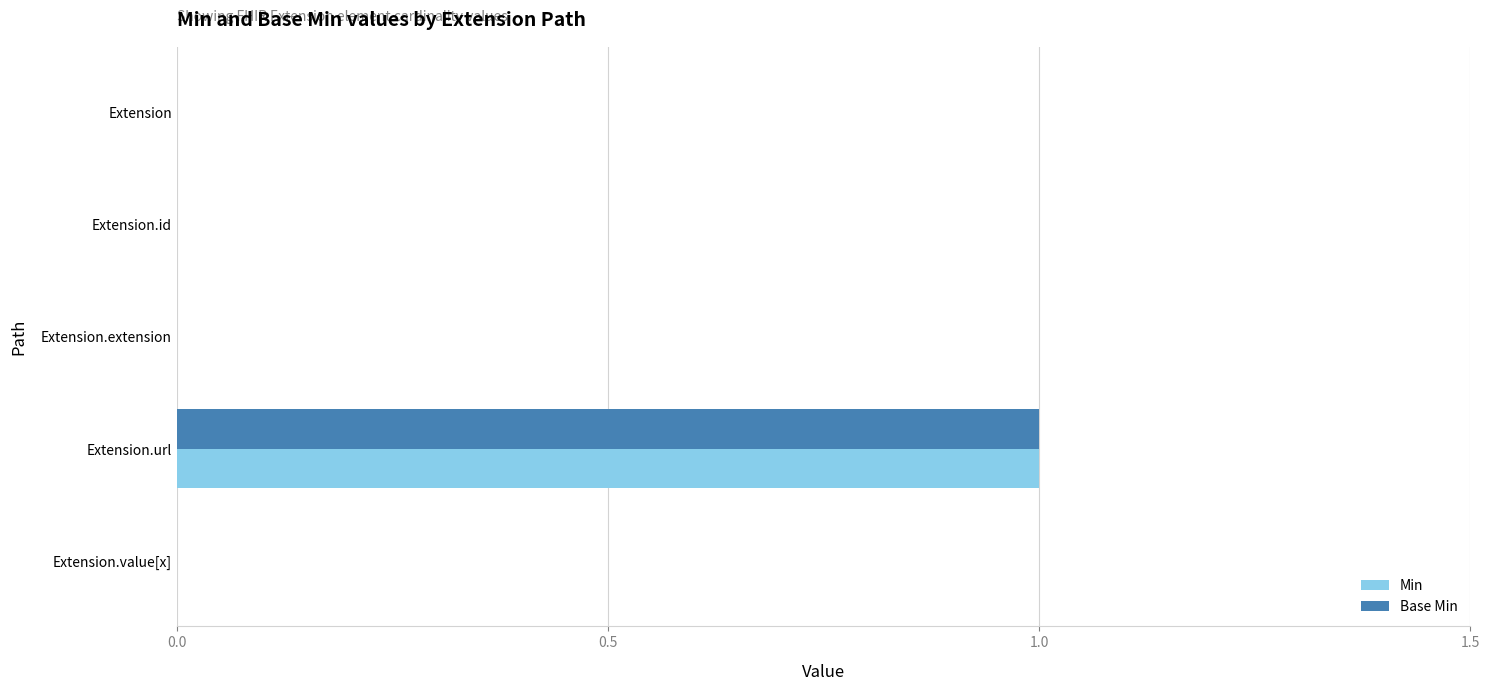

Is it true that Base Min equals 1 at Extension.extension?

False